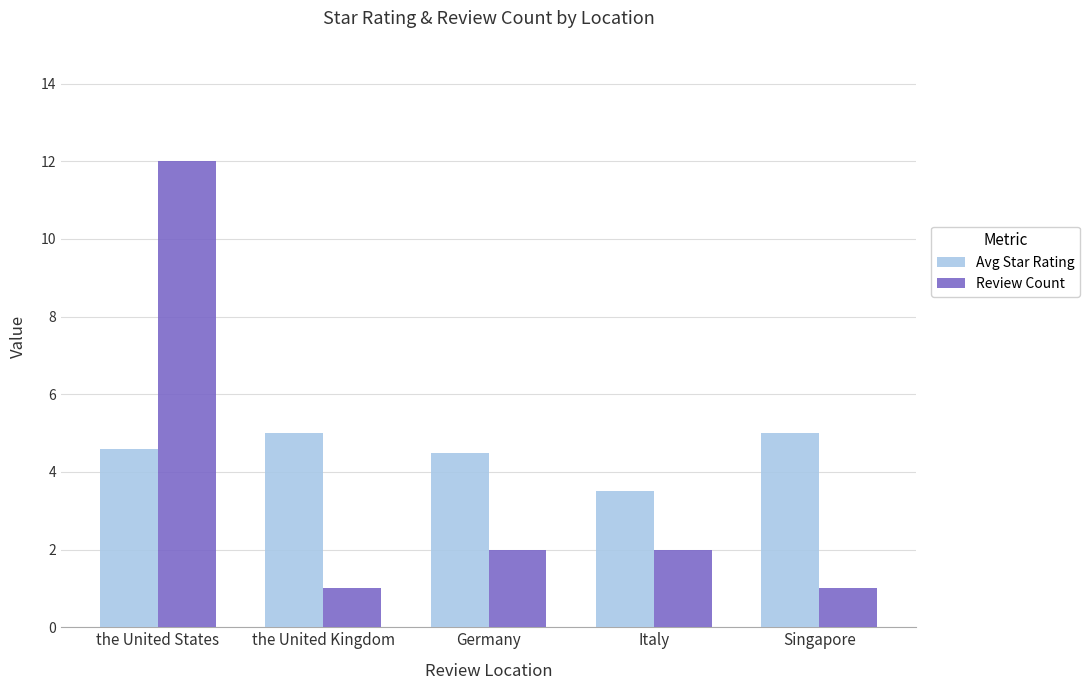

Which series changed the most between Germany and Italy?

Avg Star Rating